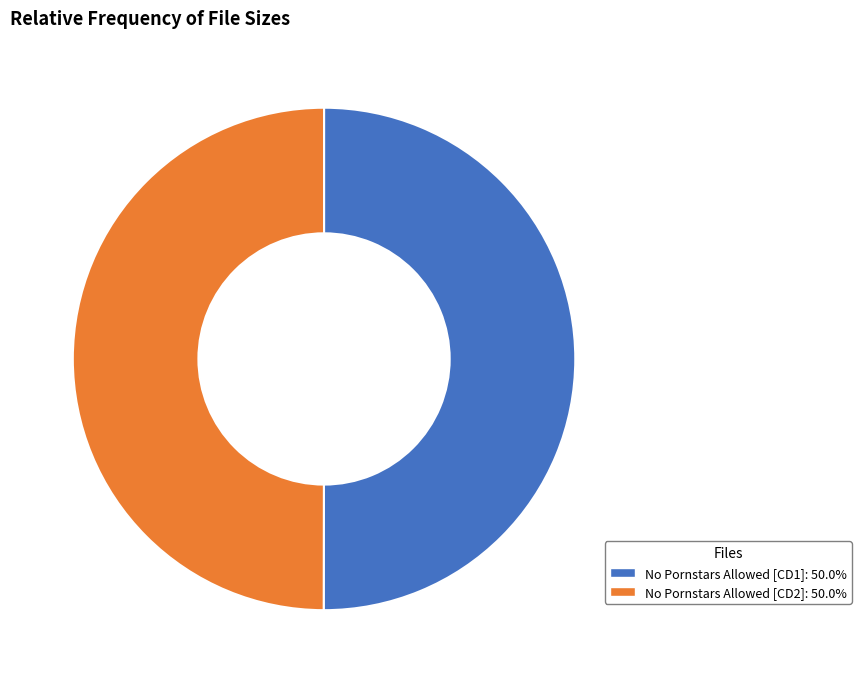

Approximately how many times larger is the value at No Pornstars Allowed [CD2] compared to No Pornstars Allowed [CD1]?

1.0